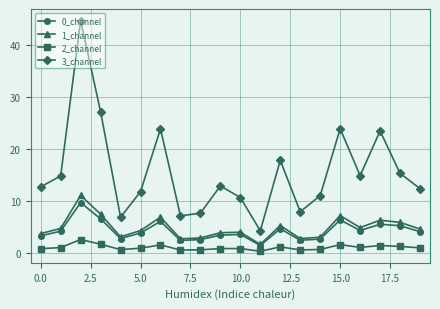

Which series has the largest total across all categories?

3_channel